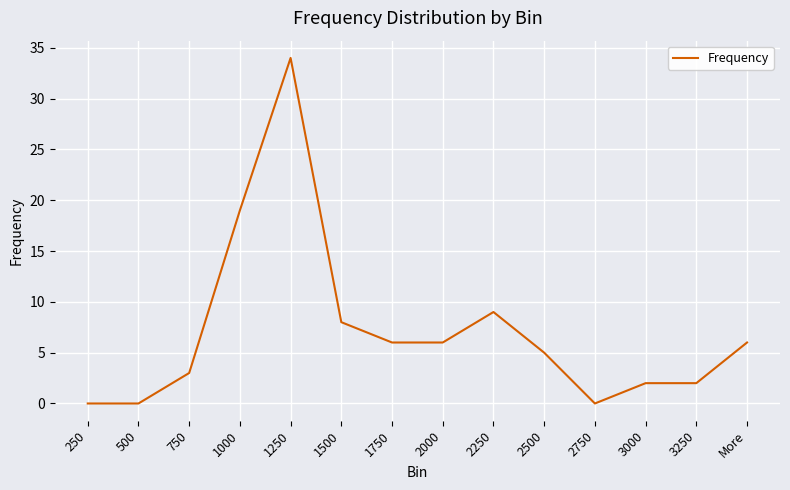

Count the number of data series in this chart.

1